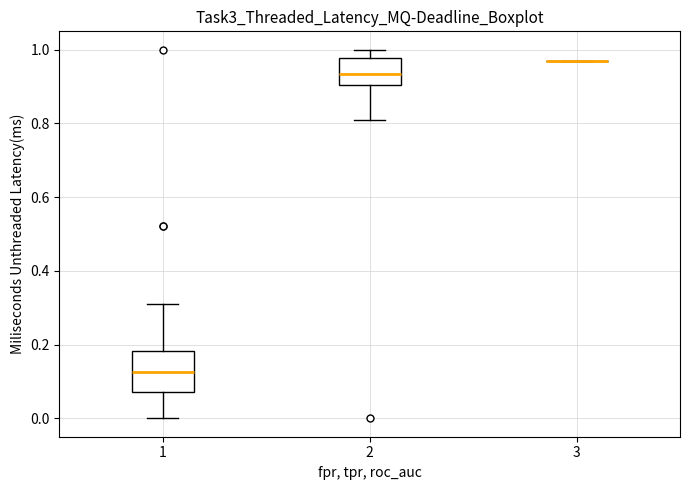

Reading left to right, transcribe this box plot: for each box, give where its median line is, the range the box spans, and where its two whiskers end, as read against the y-axis. The values are not printed on the chart, so give them approximately, as read against the axis.

1: median 0.12, box 0.08 to 0.18, whiskers 0.00 to 0.30
2: median 0.94, box 0.90 to 0.98, whiskers 0.82 to 1.00
3: box collapsed to a line at 0.96, whiskers 0.96 to 0.96